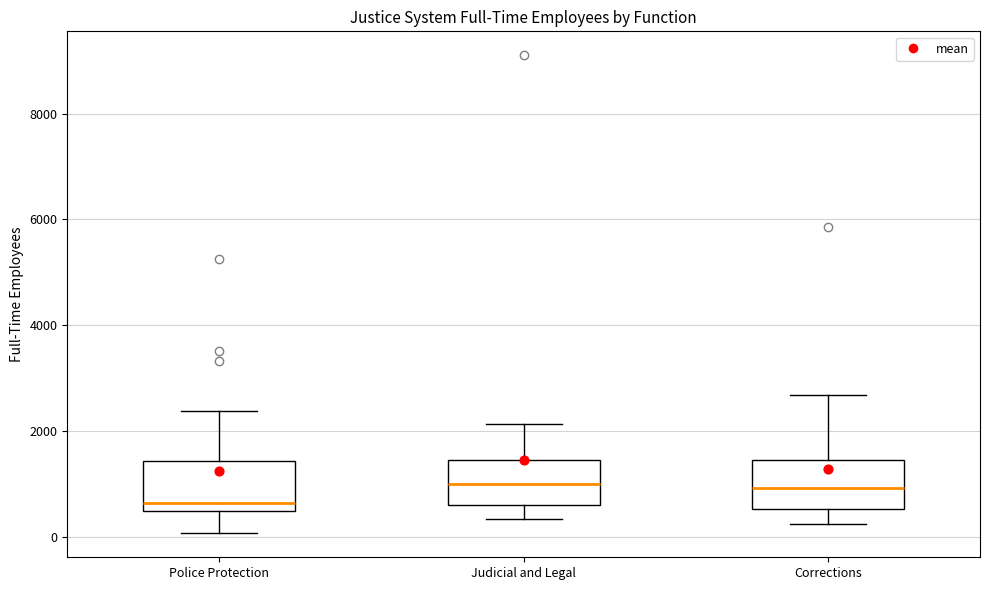

Reading left to right, read every box against the y-axis: the position of its median line, the range the box covers, and the ends of its whiskers. The values are not printed on the chart, so give them approximately, as read against the axis.

Police Protection: median 600, box 400 to 1400, whiskers 0 to 2400
Judicial and Legal: median 1000, box 600 to 1400, whiskers 400 to 2200
Corrections: median 1000, box 600 to 1400, whiskers 200 to 2600